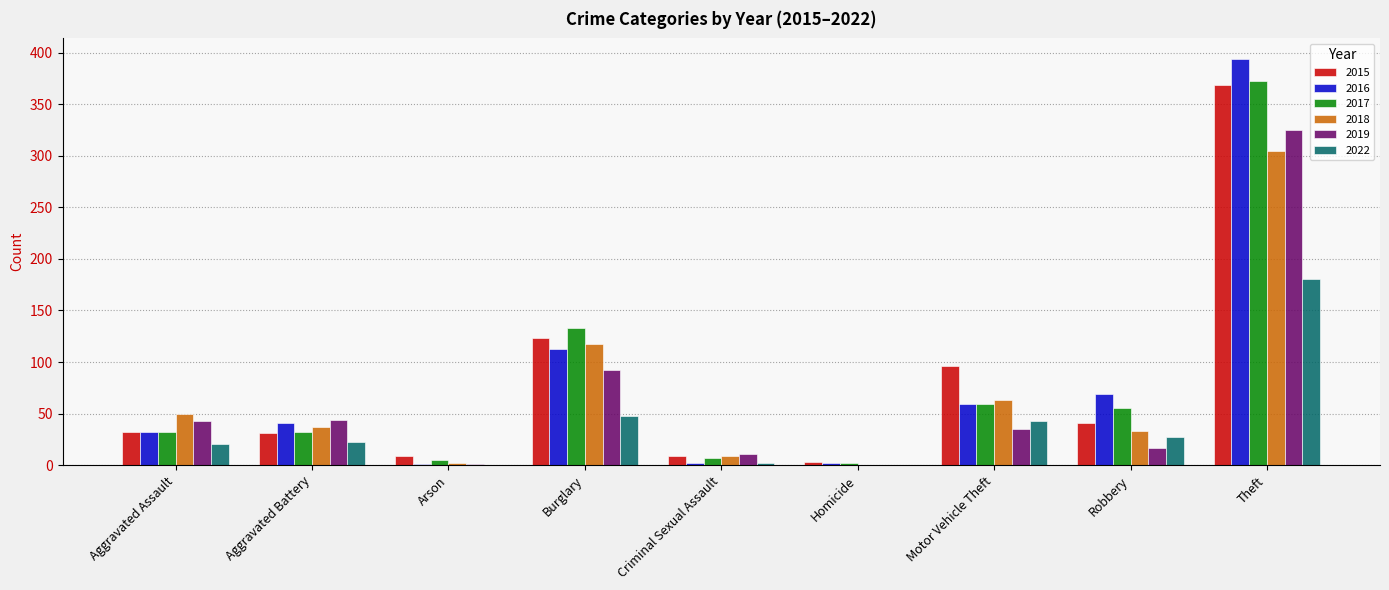

At which category is the sum across all series the highest?

Theft